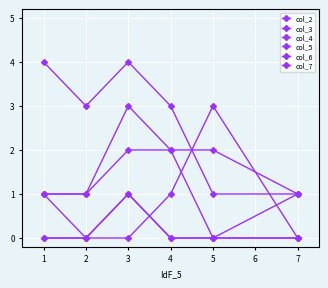

Is this an area chart (filled region under the line)?

No